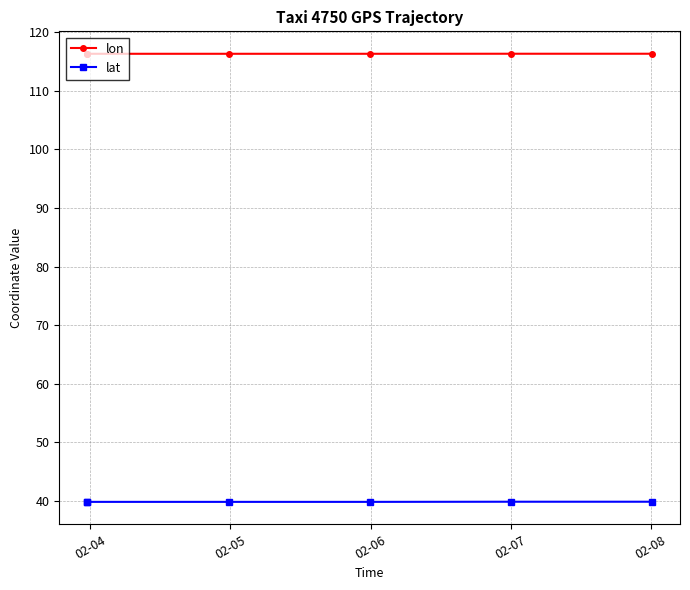

At 02-08, list the series in order from smallest to largest.

lat, lon